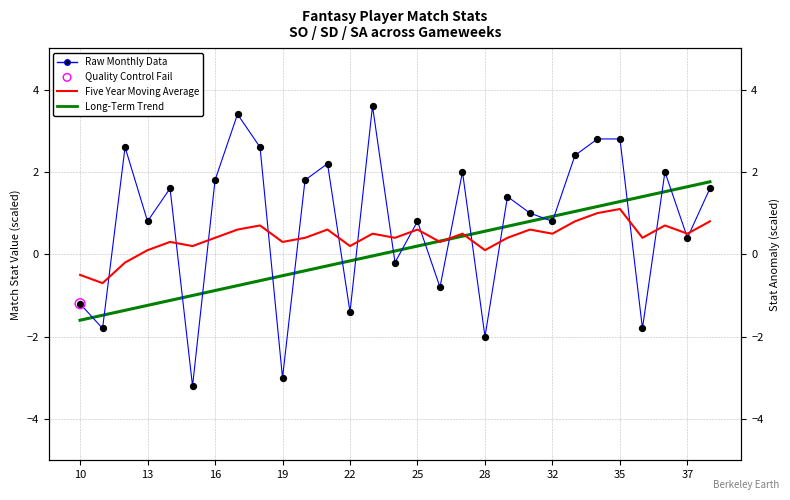

At how many categories does at least one series exceed 0?

27